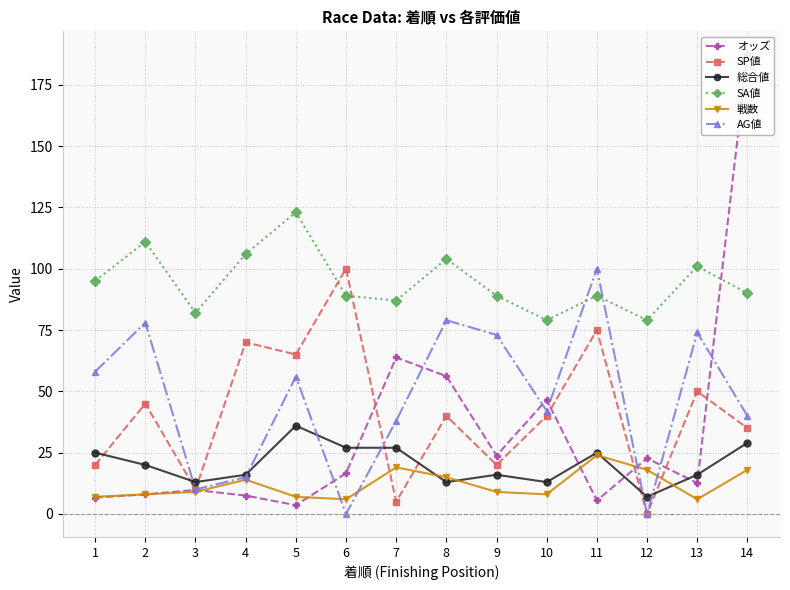

Is the value of AG値 at 13 greater than the value of SP値 at 12?

Yes